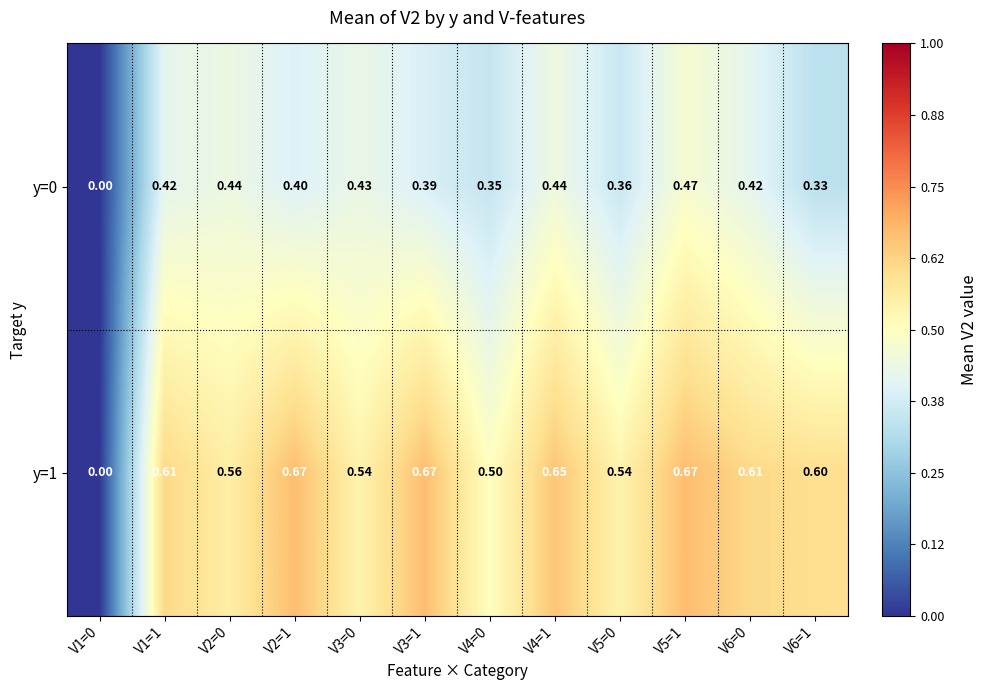

How many series are shown in this chart?

2